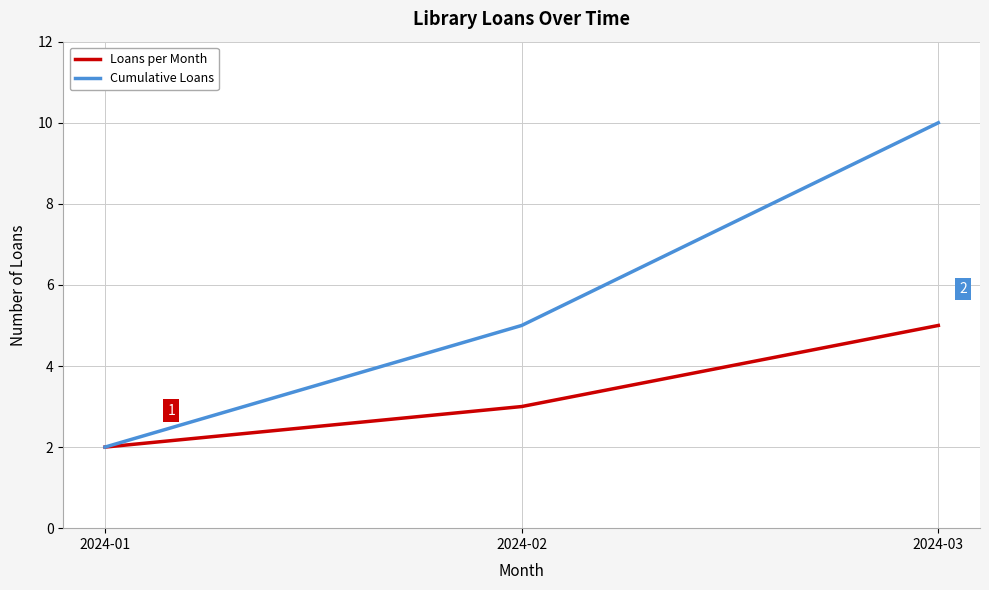

Is the value of Loans per Month at 2024-01 greater than the value of Cumulative Loans at 2024-03?

No